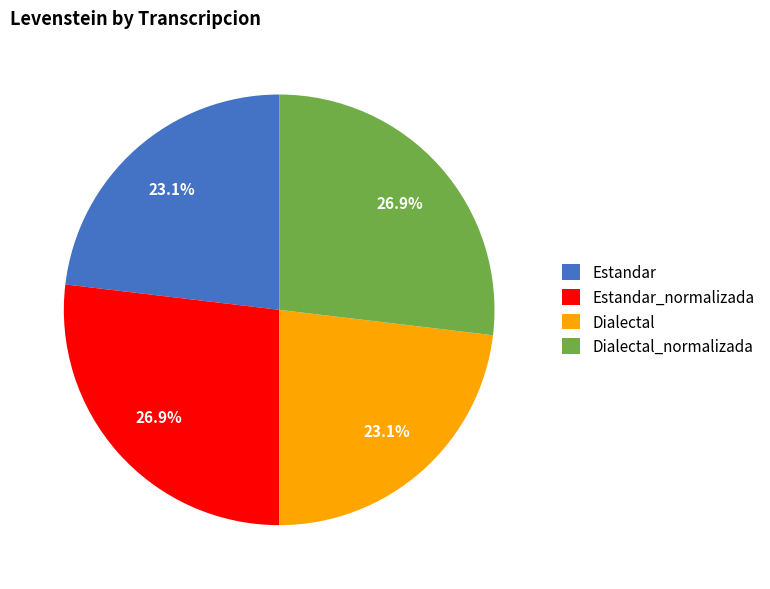

True or false: Estandar accounts for 33% of the total.

False